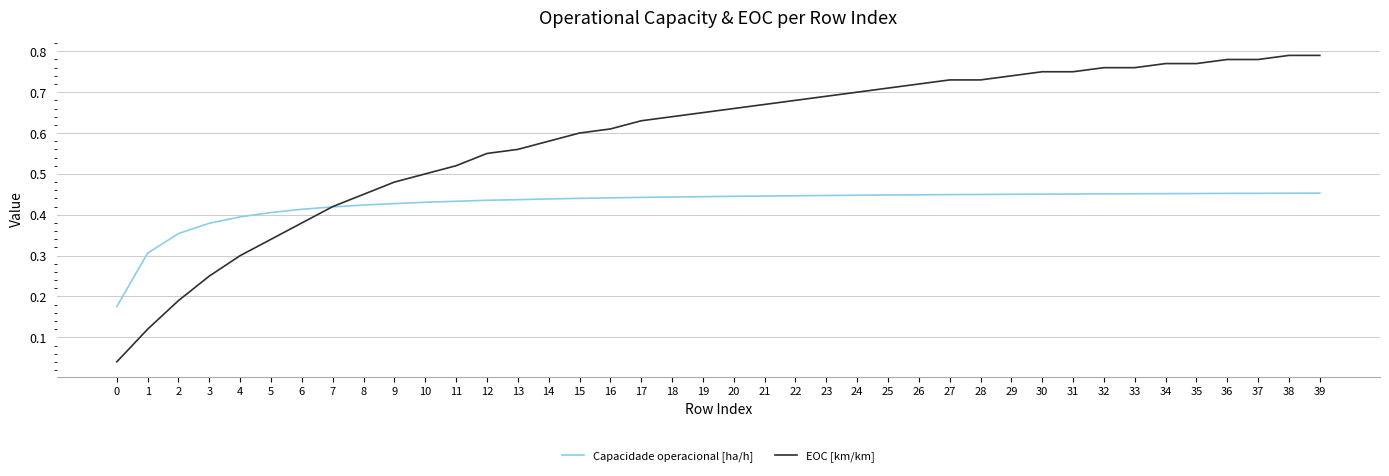

True or false: Capacidade operacional [ha/h] and EOC [km/km] intersect in this chart.

True